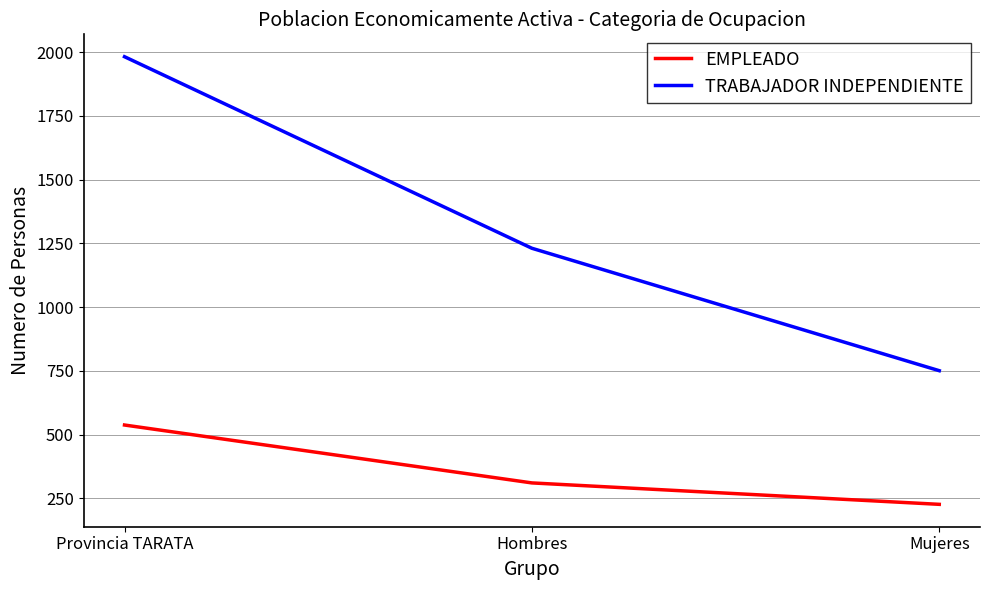

What is the difference between the maximum and second lowest values in the TRABAJADOR INDEPENDIENTE series?

751